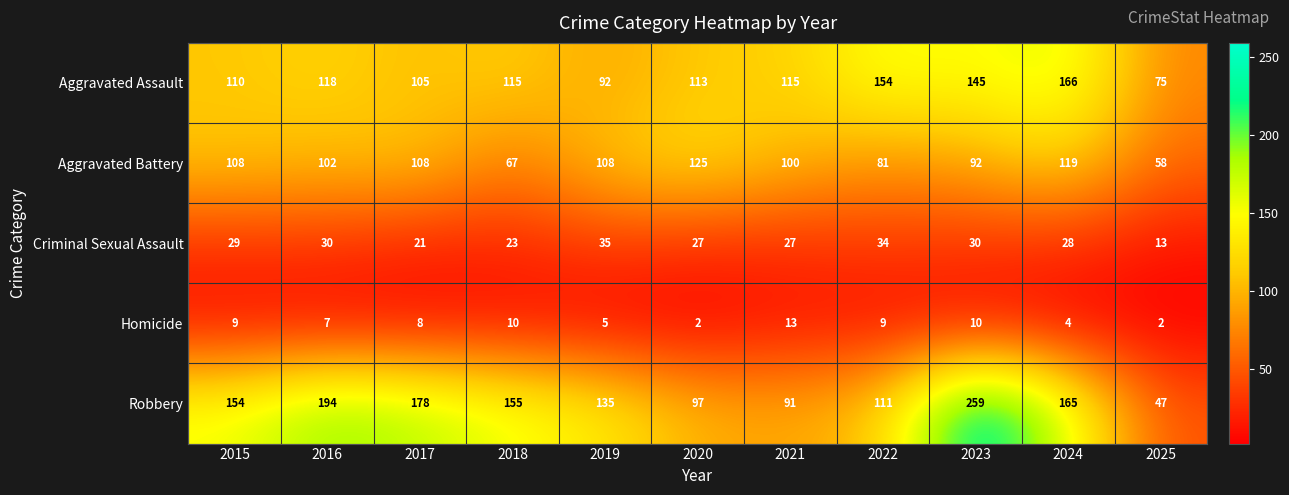

What is the total value across all series at 2019?

375